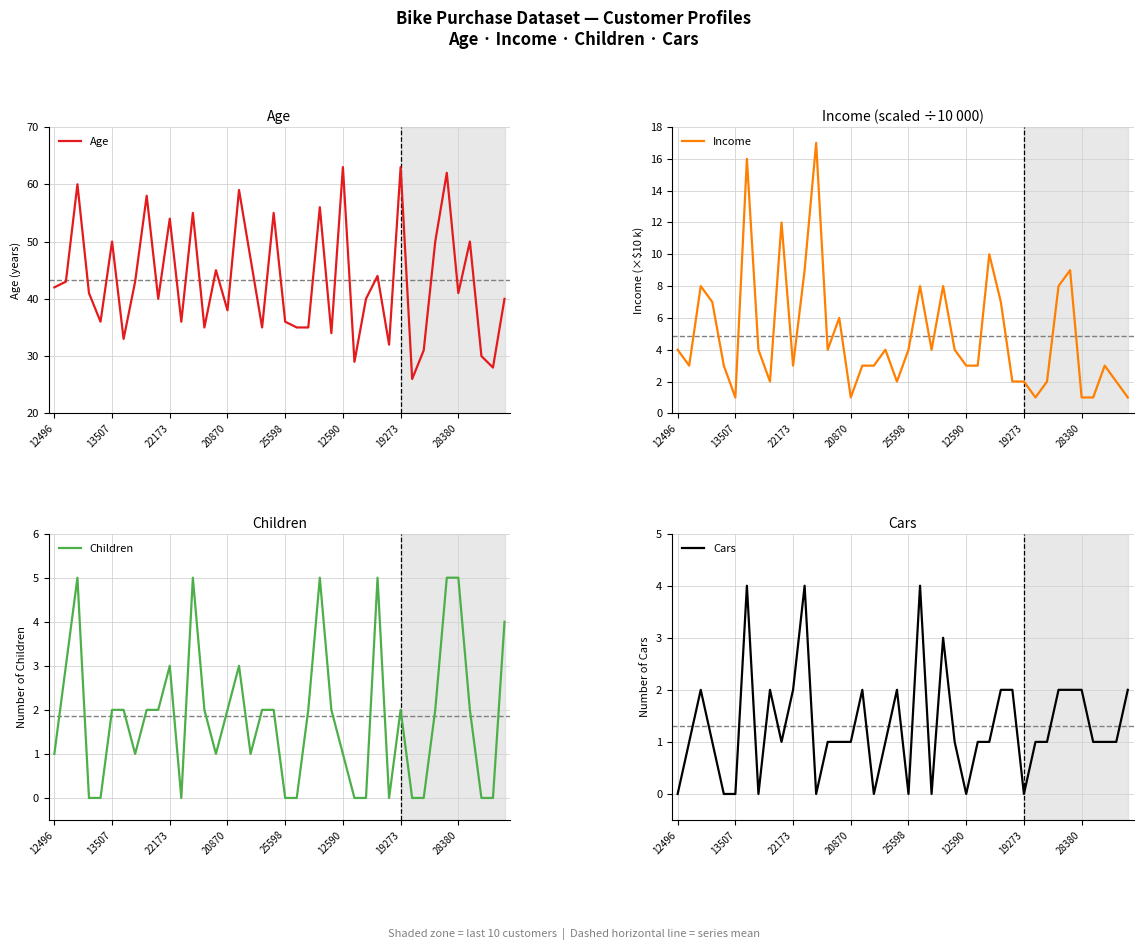

True or false: Income and Cars cross at least once.

True